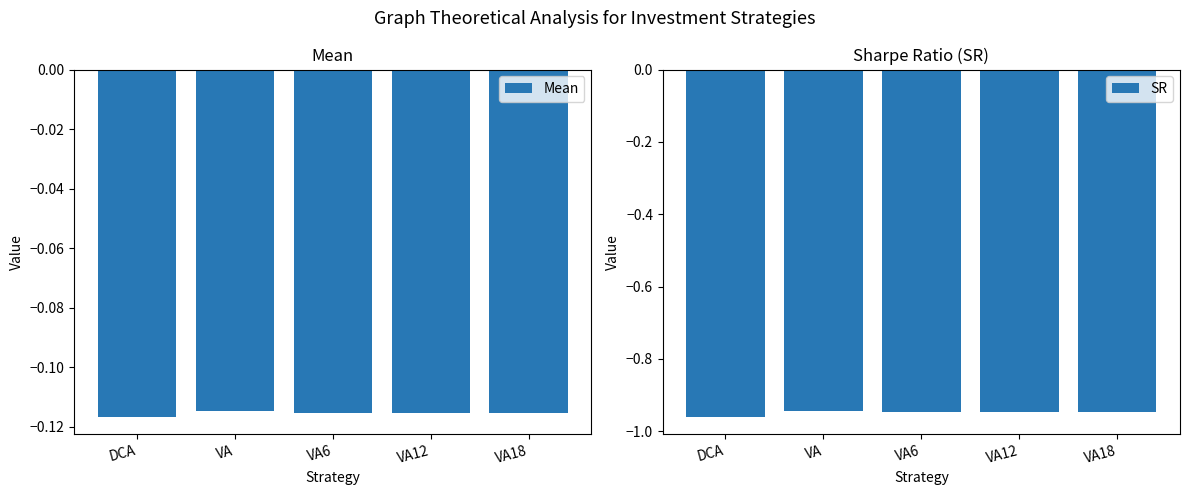

What is the difference between the highest and lowest values at VA18?

0.8